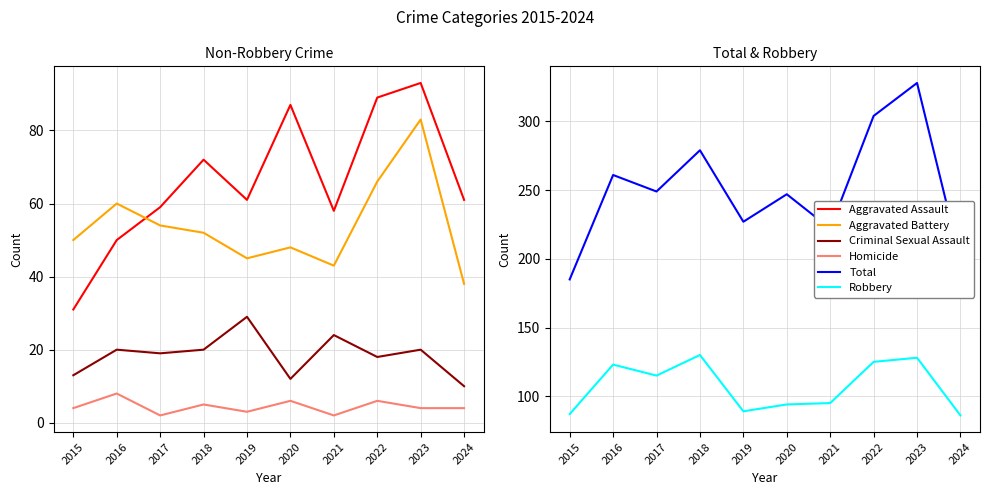

Between 2015 and 2023, which series saw the biggest shift?

Total